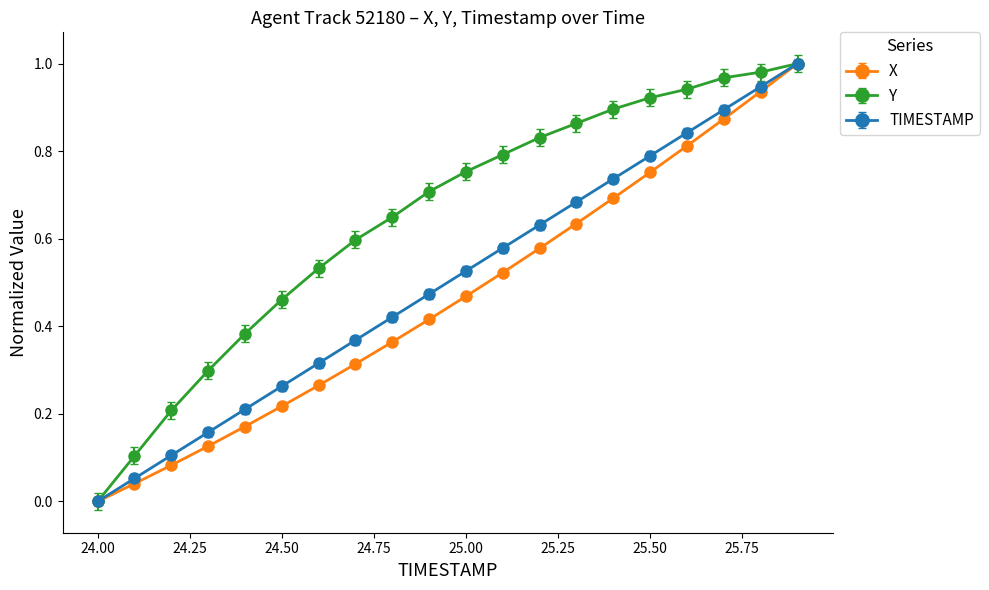

Rank the series by their average value, from highest to lowest.

Y, TIMESTAMP, X